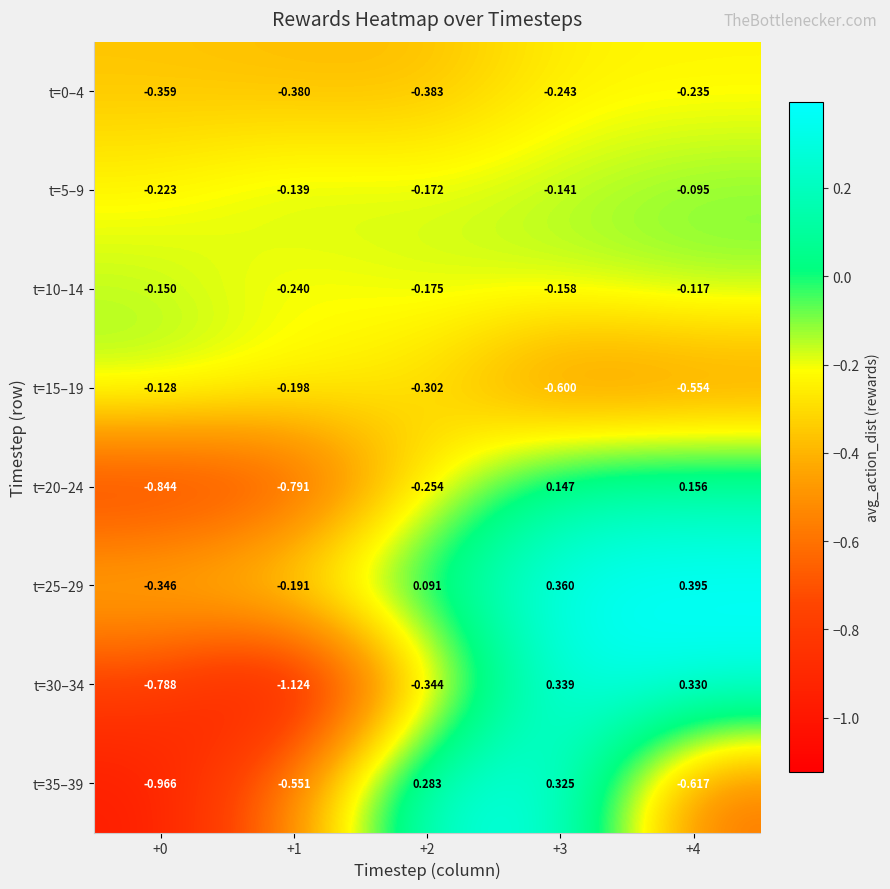

Is the value of t=5–9 at +2 greater than the value of t=35–39 at +4?

Yes